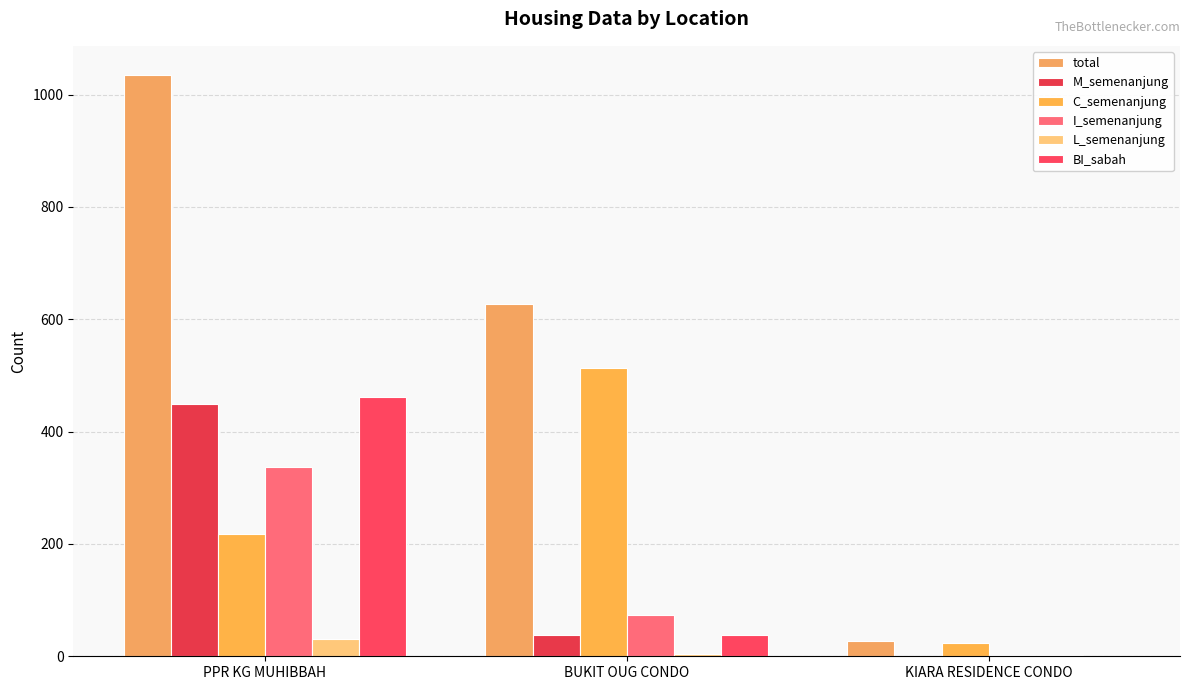

What is the label of the 3rd bar from the right?

PPR KG MUHIBBAH